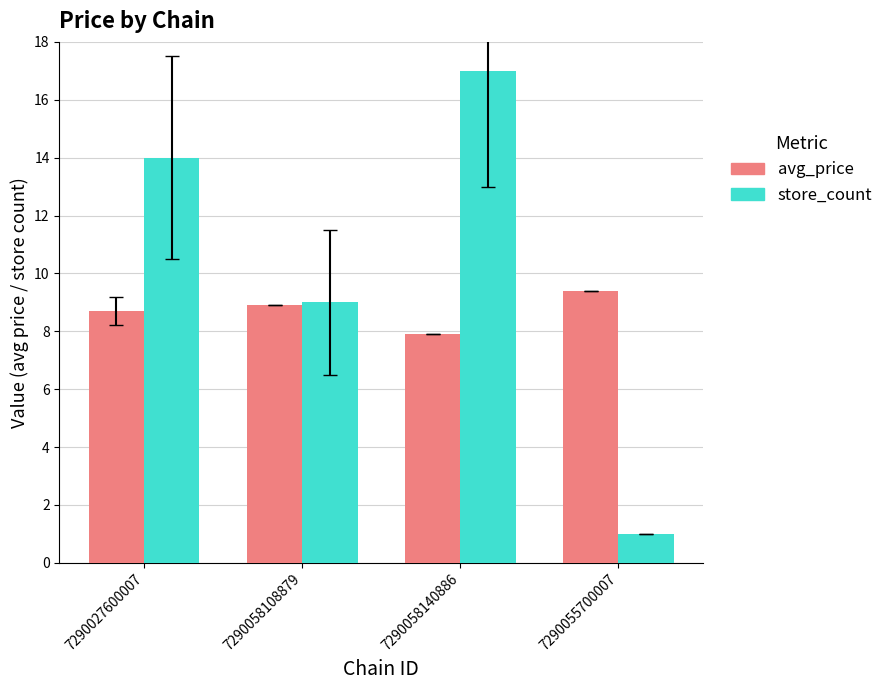

What is the value of the store_count bar at the 3rd from the left?

17.0